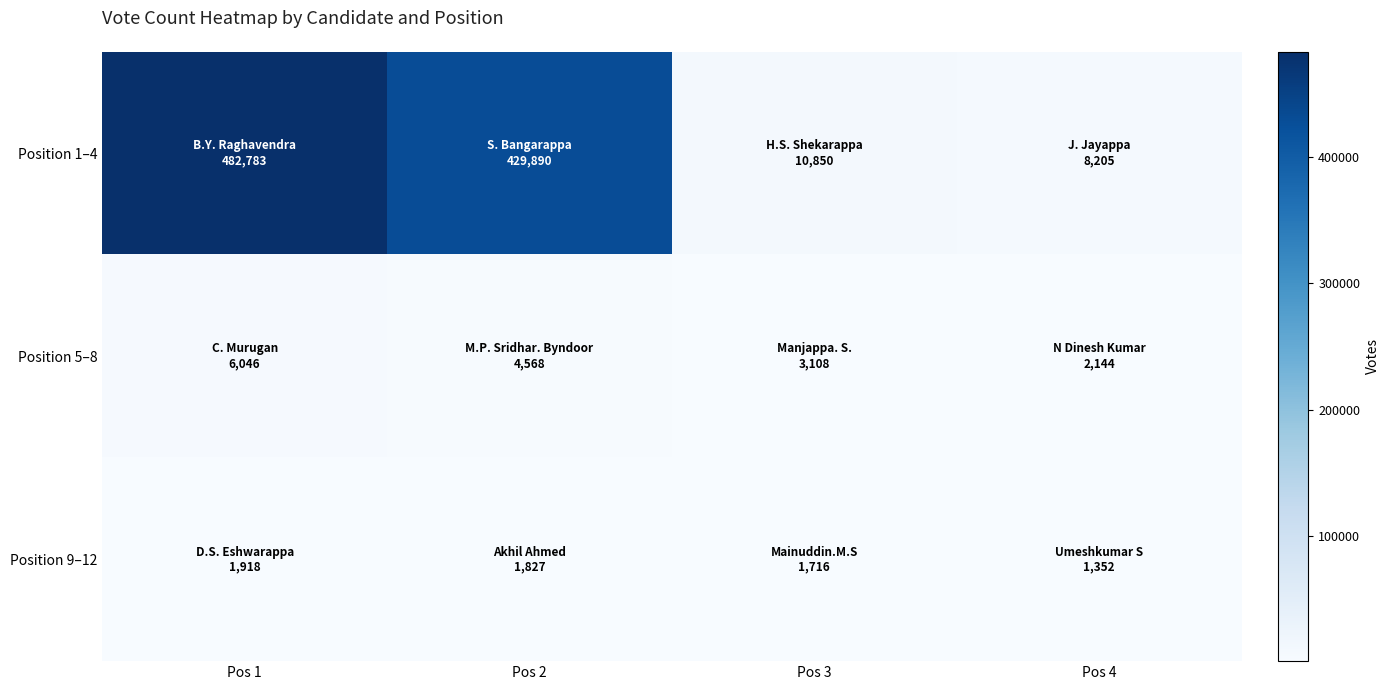

Reading right to left, what are all the values shown in this chart?

Position 1–4: Pos 4=8205	Pos 3=10850	Pos 2=429890	Pos 1=482783
Position 5–8: Pos 4=2144	Pos 3=3108	Pos 2=4568	Pos 1=6046
Position 9–12: Pos 4=1352	Pos 3=1716	Pos 2=1827	Pos 1=1918